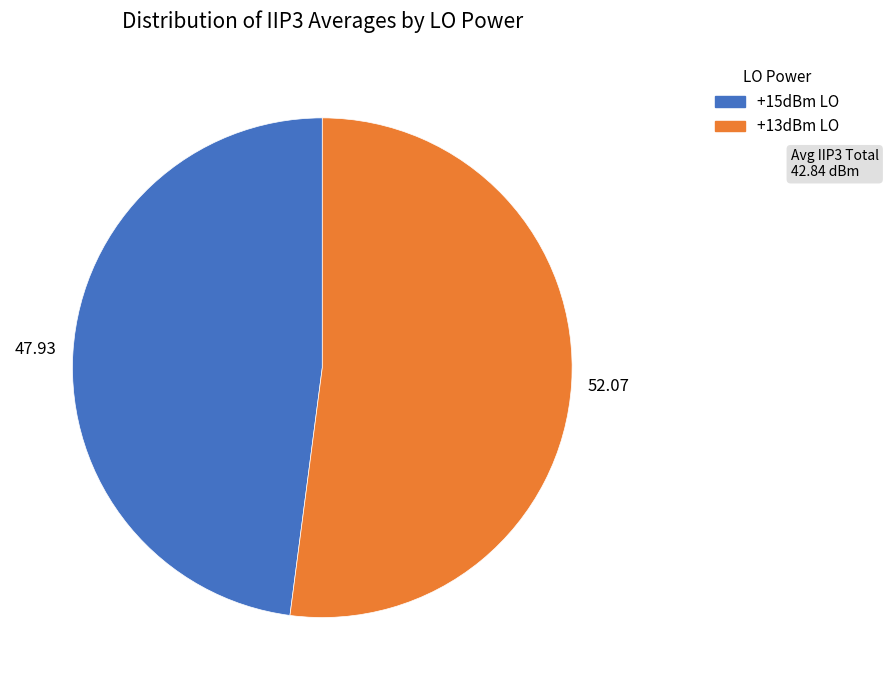

Count the number of slices in the pie.

2